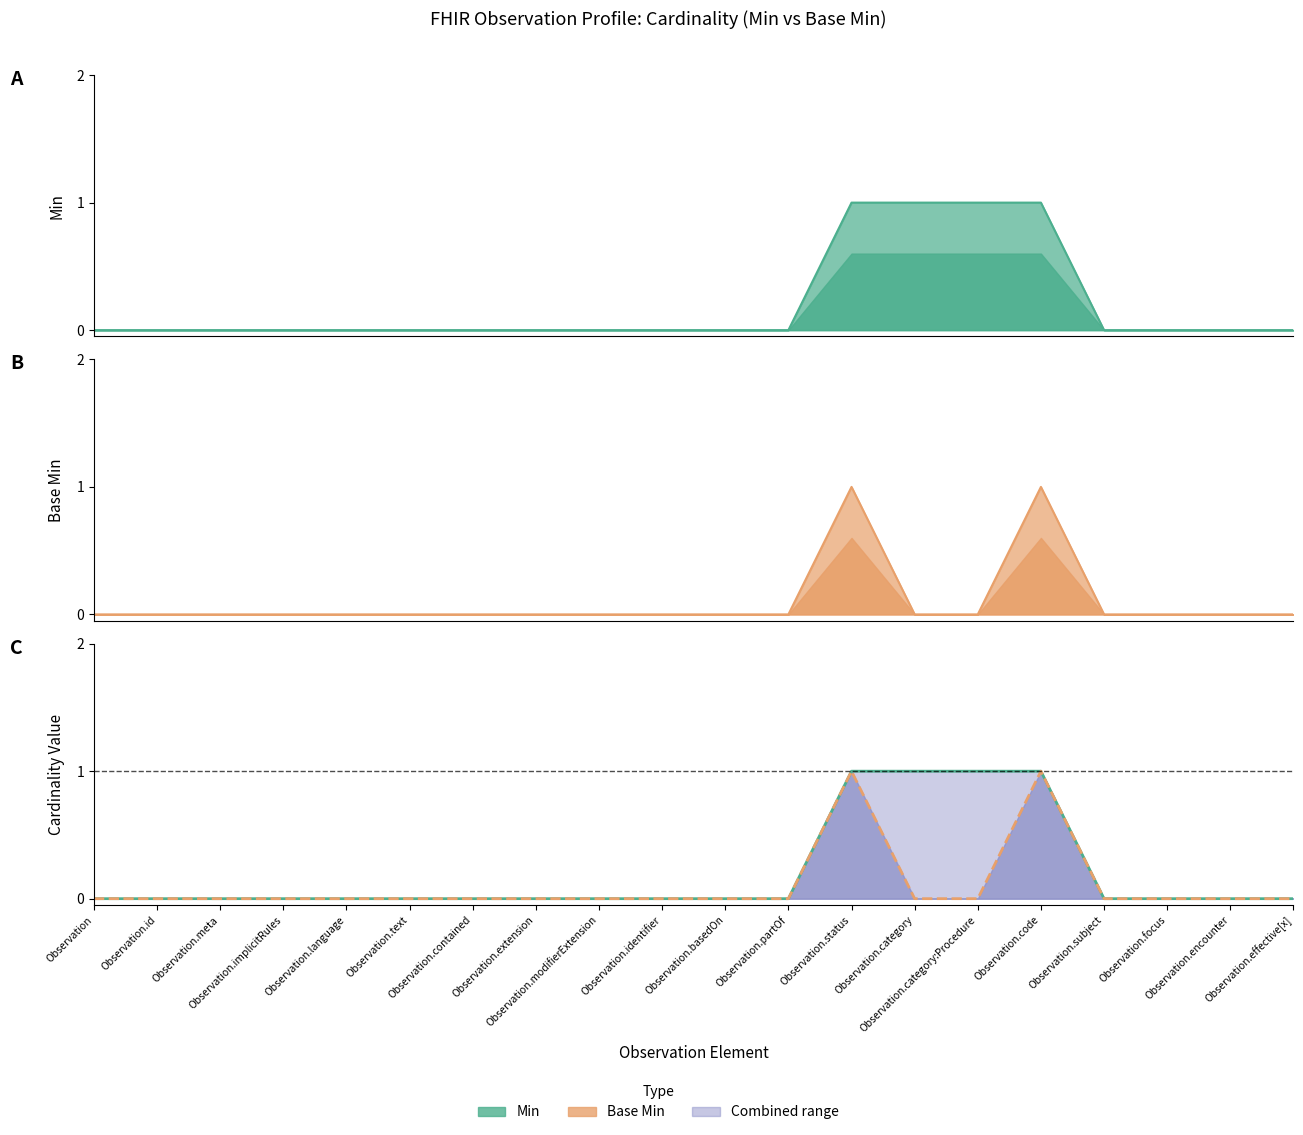

True or false: Base Min and Min intersect in this chart.

False